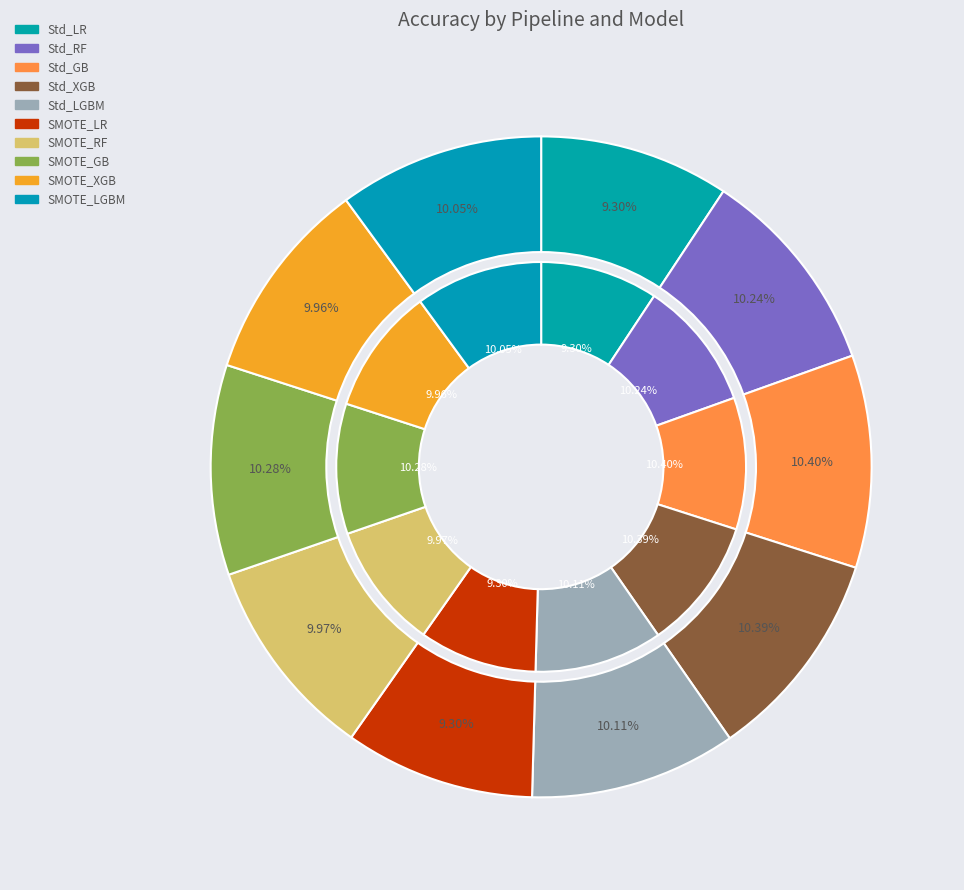

What is the total percentage of Pipeline with SMOTE_XGBoost and Standard Pipeline_Gradient Boosting?

20.4%